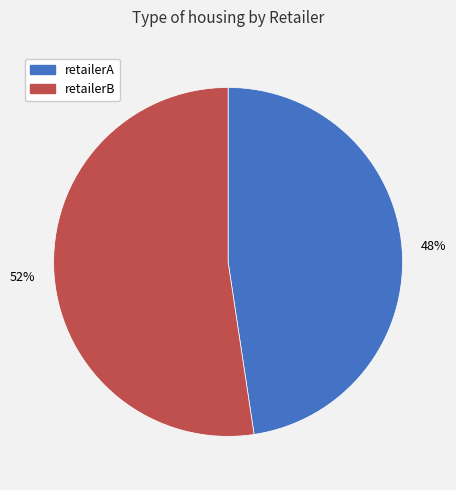

Is the sum of retailerA and retailerB greater than half?

Yes